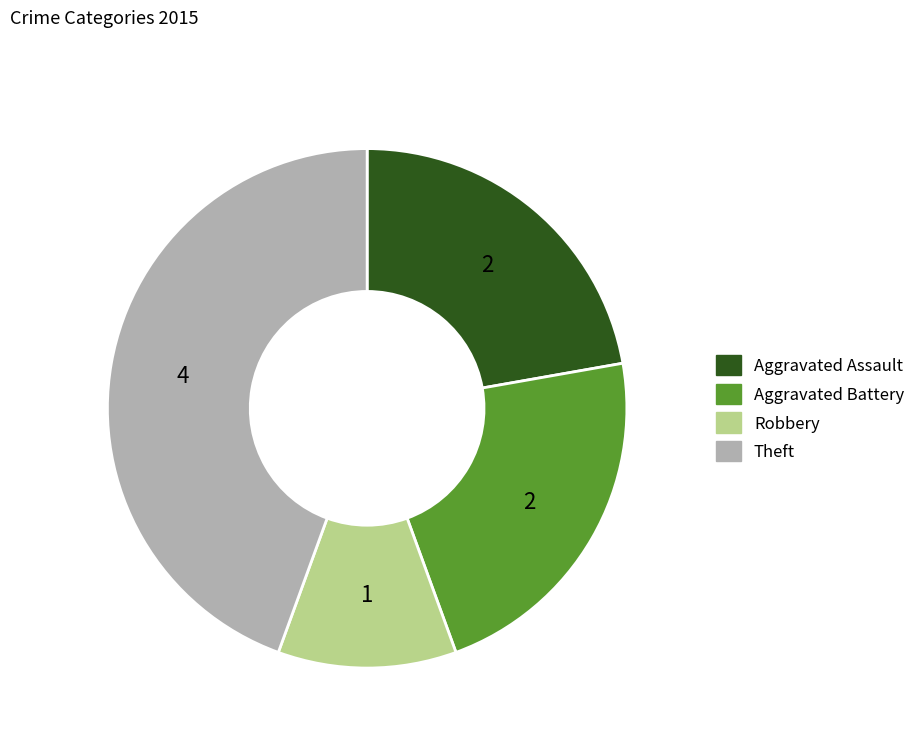

Do Theft and Aggravated Assault together represent more than half of the pie?

Yes